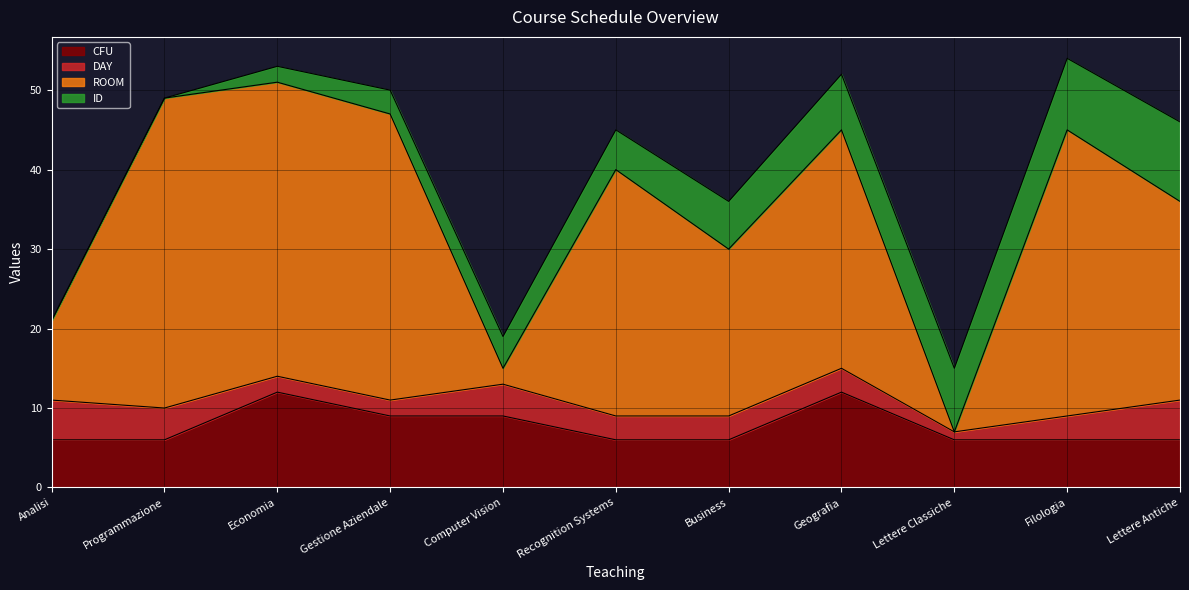

True or false: ROOM has a value of 40 at Recognition Systems.

True